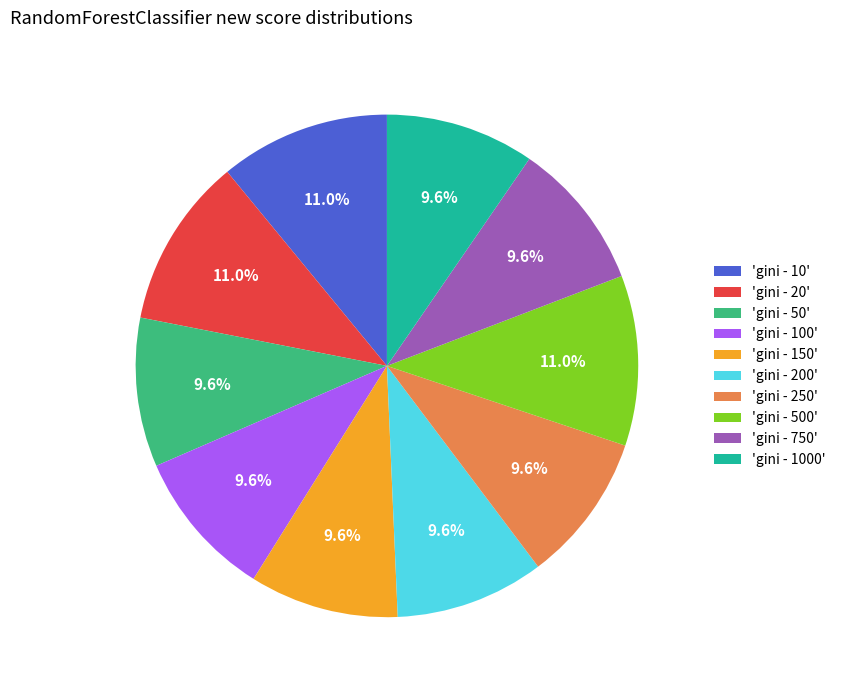

Does any single category account for the majority?

No